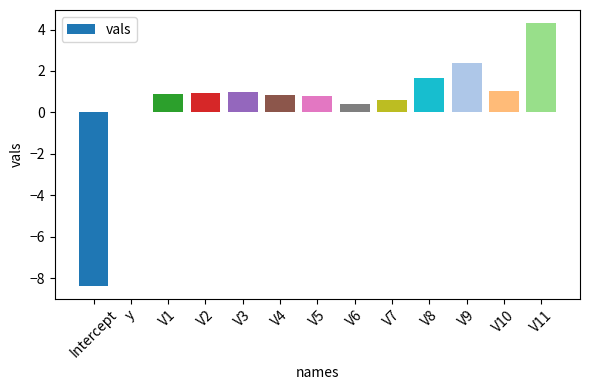

What is the change in value from V6 to V11?

+3.9